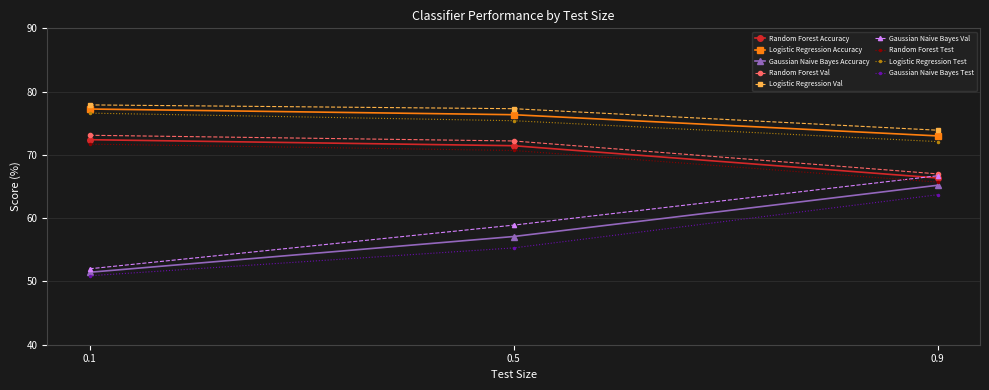

The value of Logistic Regression Test at 0.9 is 48.9. True or false?

False